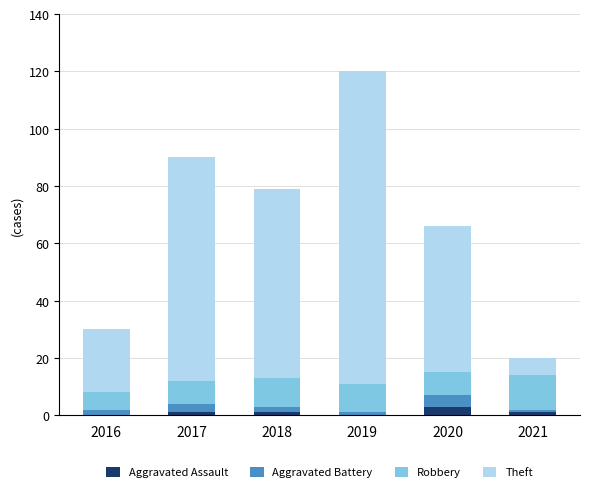

What is the maximum value for Aggravated Assault?

3